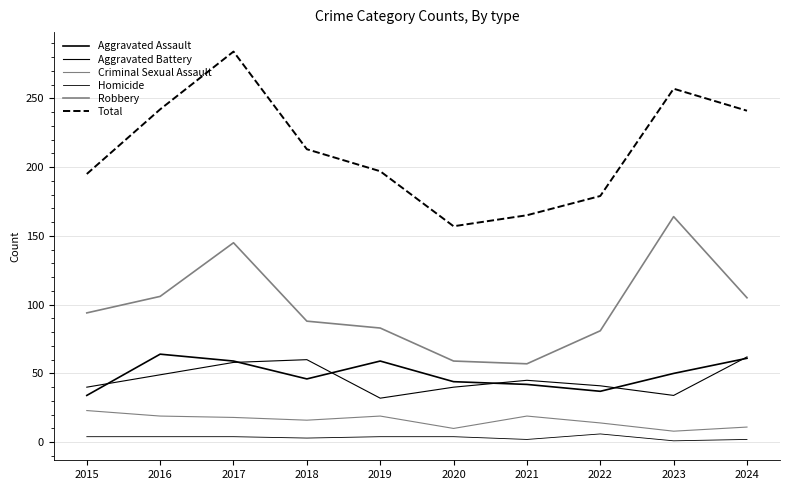

Reading left to right, transcribe all the data shown in this chart.

Aggravated Assault: 2015=34	2016=64	2017=59	2018=46	2019=59	2020=44	2021=42	2022=37	2023=50	2024=61
Aggravated Battery: 2015=40	2016=49	2017=58	2018=60	2019=32	2020=40	2021=45	2022=41	2023=34	2024=62
Criminal Sexual Assault: 2015=23	2016=19	2017=18	2018=16	2019=19	2020=10	2021=19	2022=14	2023=8	2024=11
Homicide: 2015=4	2016=4	2017=4	2018=3	2019=4	2020=4	2021=2	2022=6	2023=1	2024=2
Robbery: 2015=94	2016=106	2017=145	2018=88	2019=83	2020=59	2021=57	2022=81	2023=164	2024=105
Total: 2015=195	2016=242	2017=284	2018=213	2019=197	2020=157	2021=165	2022=179	2023=257	2024=241